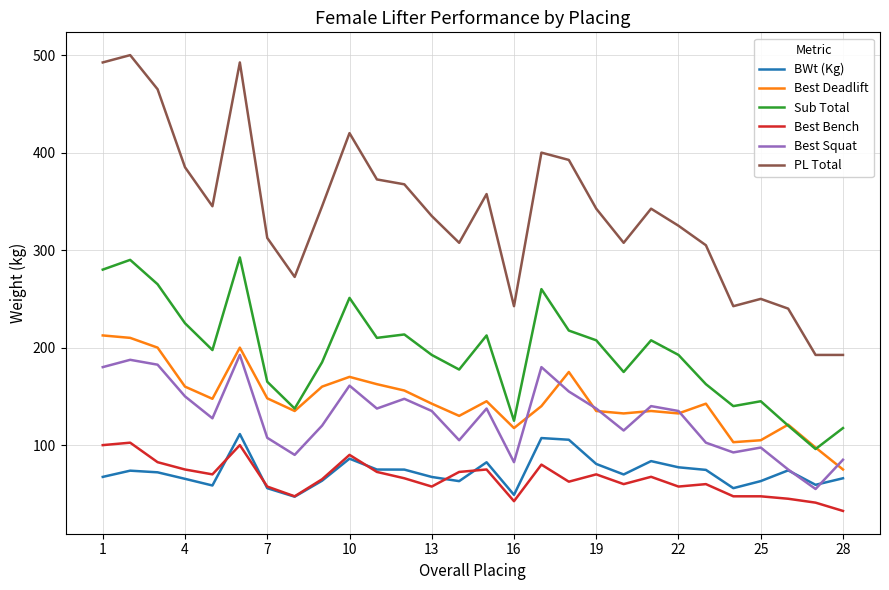

True or false: Best Bench and Sub Total intersect in this chart.

False